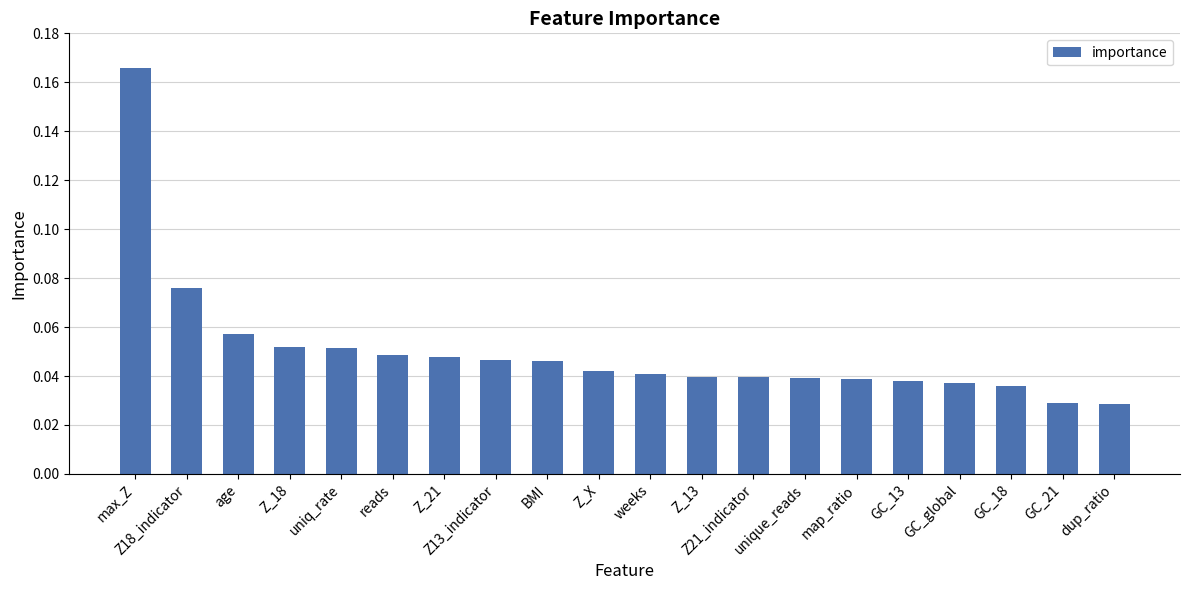

The chart shows a value of 0.0 at Z18_indicator. True or false?

False